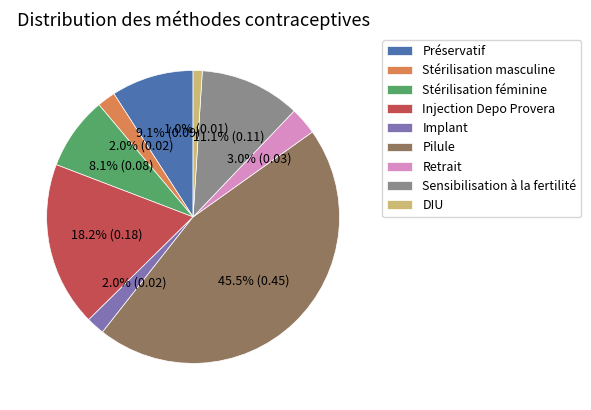

Between Stérilisation féminine and Stérilisation masculine, which is larger?

Stérilisation féminine